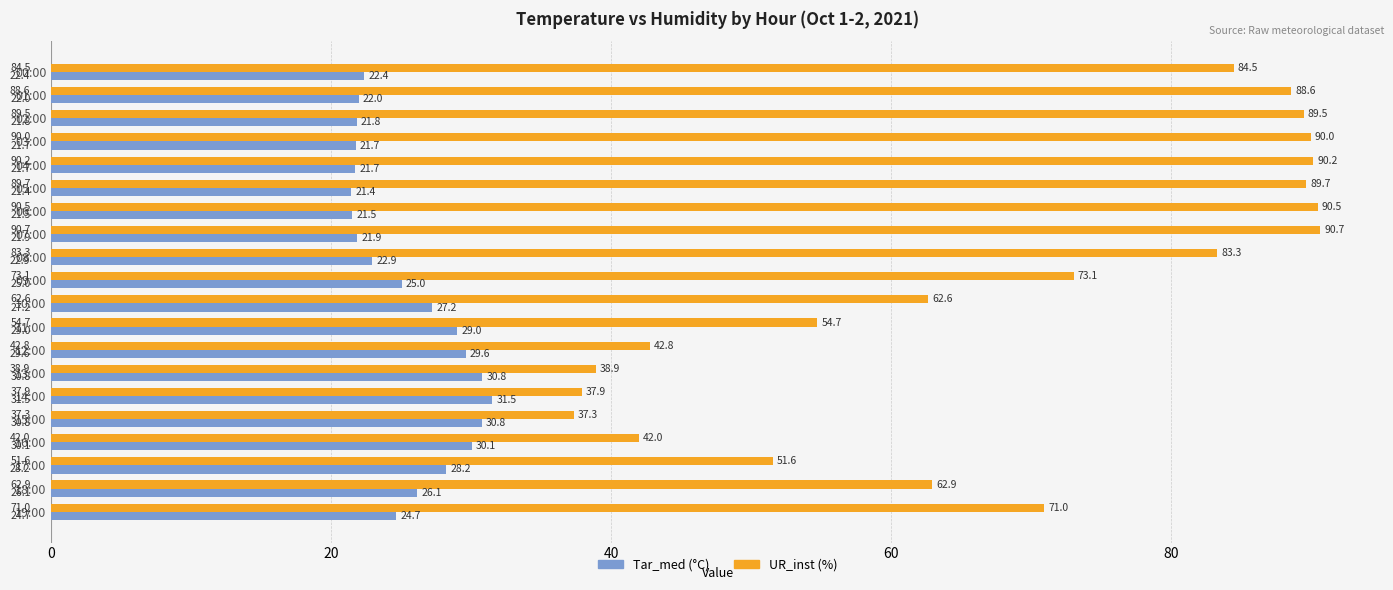

List the series in order of their overall mean, highest first.

UR_inst (%), Tar_med (°C)